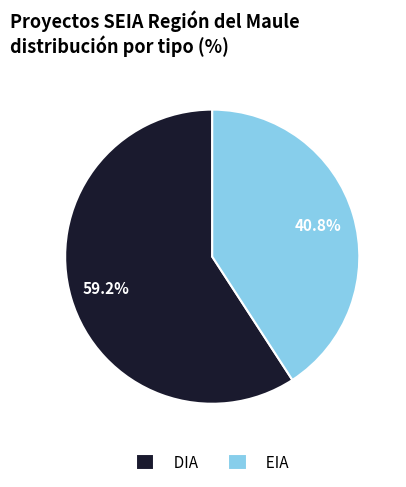

Is the sum of EIA and DIA greater than half?

Yes